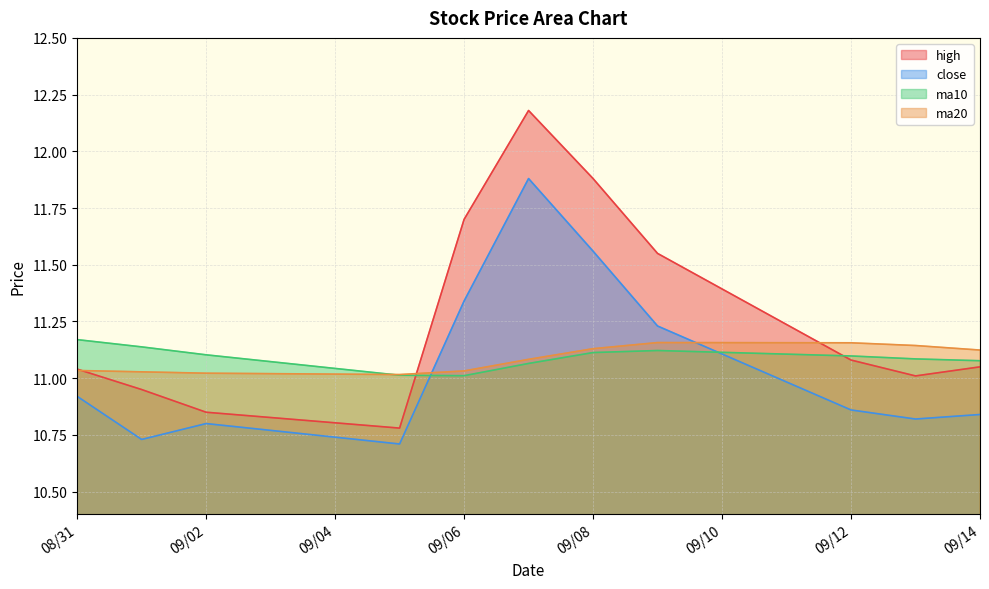

After their last crossing, which series has the higher values: high or ma20?

ma20